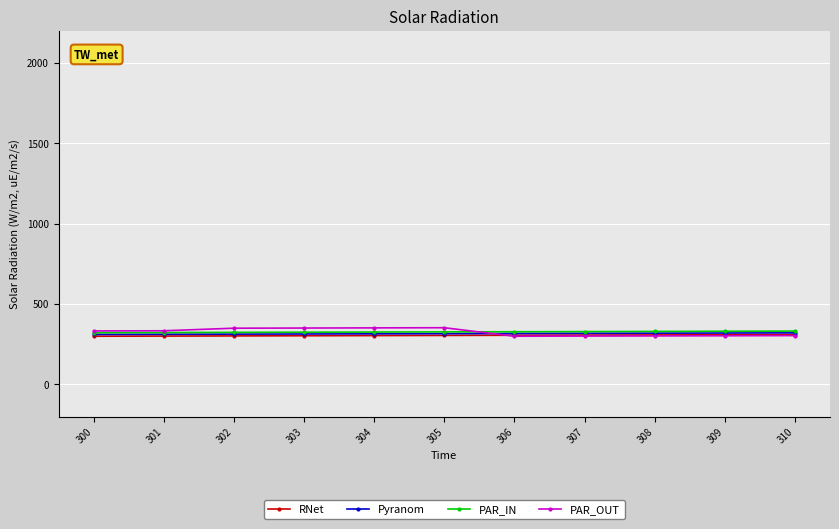

True or false: Pyranom has a value of 312 at 301.

True